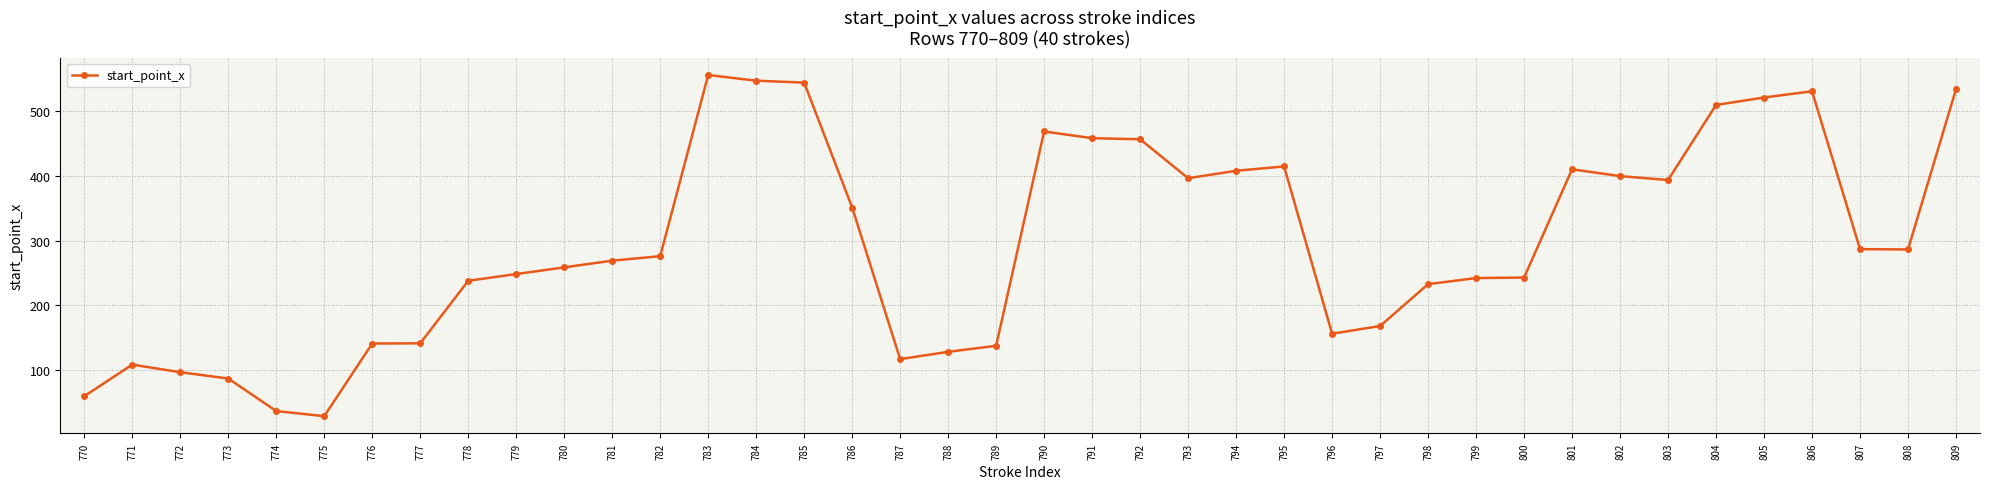

Which label corresponds to the largest value in the chart?

783